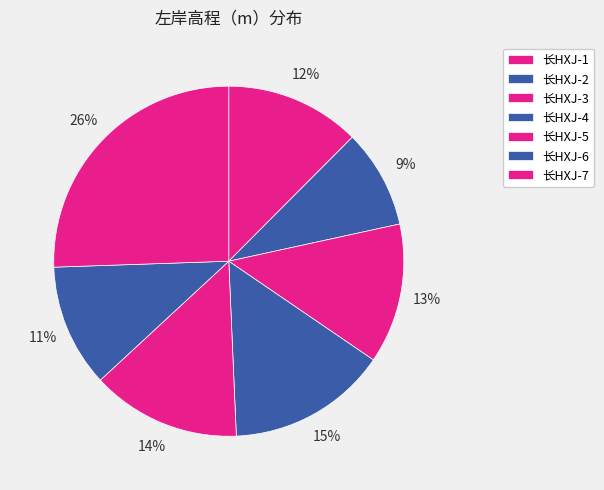

How many slices are in this pie chart?

7